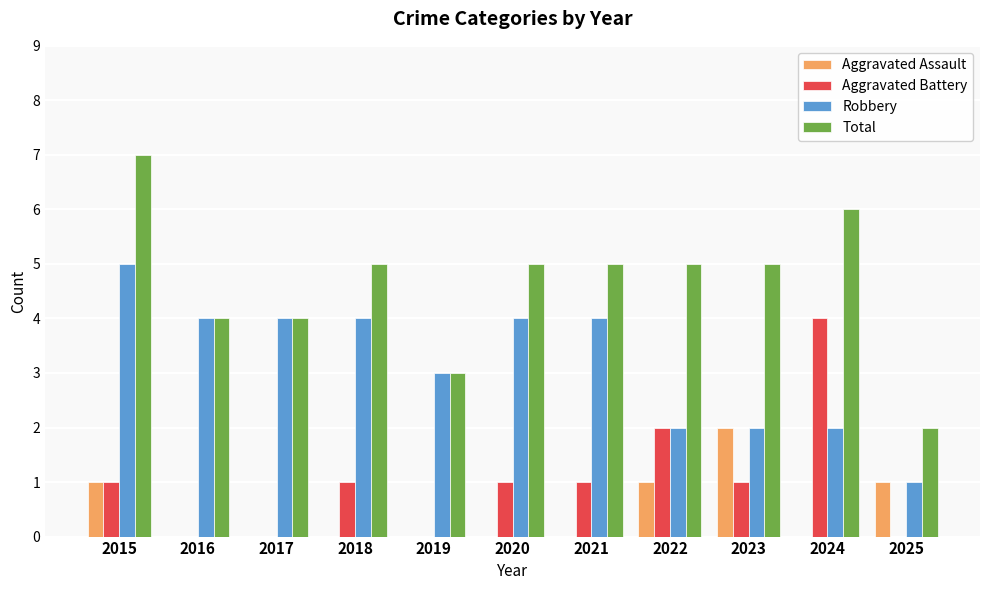

Which series changed the most between 2019 and 2024?

Aggravated Battery